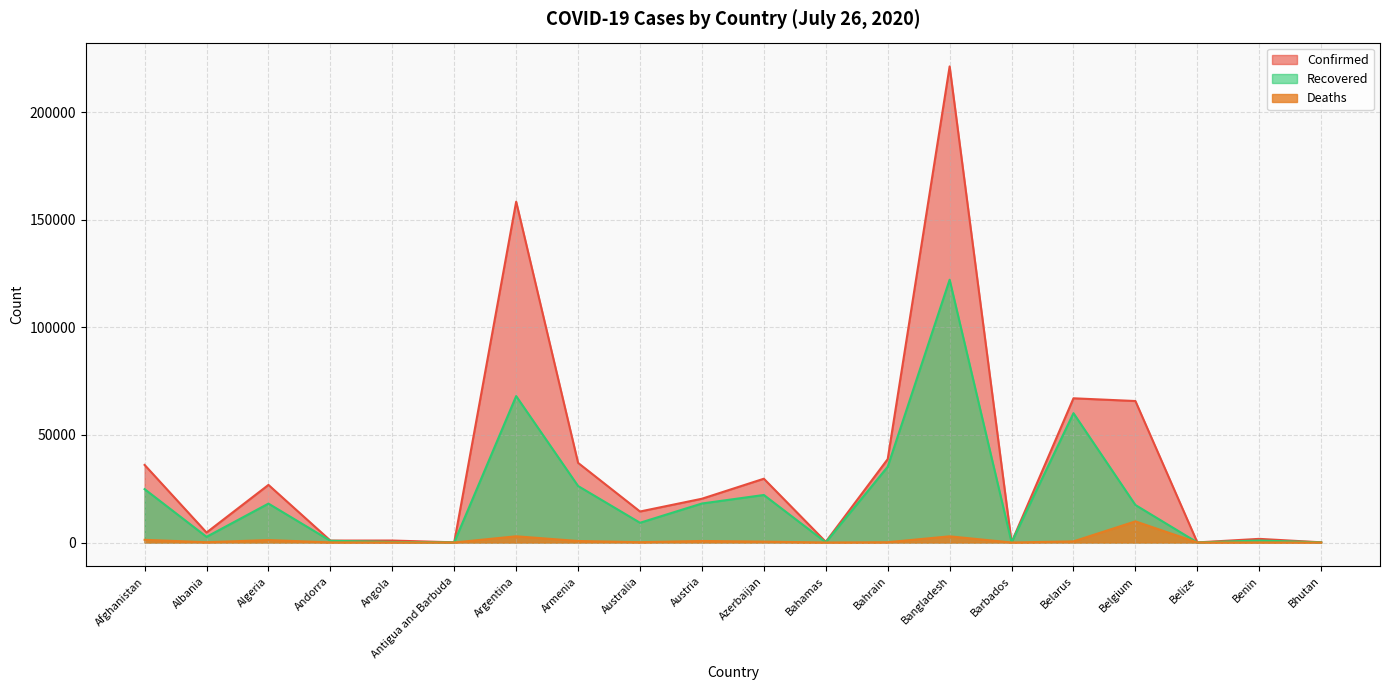

Reading right to left, extract all data points from this chart.

Confirmed: Bhutan=93	Benin=1694	Belize=48	Belgium=65727	Belarus=67002	Barbados=108	Bangladesh=221178	Bahrain=38747	Bahamas=326	Azerbaijan=29633	Austria=20338	Australia=14403	Armenia=36996	Argentina=158334	Antigua and Barbuda=82	Angola=916	Andorra=897	Algeria=26764	Albania=4637	Afghanistan=36036
Recovered: Bhutan=85	Benin=918	Belize=26	Belgium=17425	Belarus=60092	Barbados=94	Bangladesh=122090	Bahrain=35205	Bahamas=91	Azerbaijan=22082	Austria=18124	Australia=9170	Armenia=26243	Argentina=68022	Antigua and Barbuda=60	Angola=242	Andorra=803	Algeria=18076	Albania=2637	Afghanistan=24793
Deaths: Bhutan=0	Benin=34	Belize=2	Belgium=9821	Belarus=530	Barbados=7	Bangladesh=2874	Bahrain=138	Bahamas=11	Azerbaijan=408	Austria=712	Australia=155	Armenia=700	Argentina=2893	Antigua and Barbuda=3	Angola=39	Andorra=52	Algeria=1146	Albania=134	Afghanistan=1248